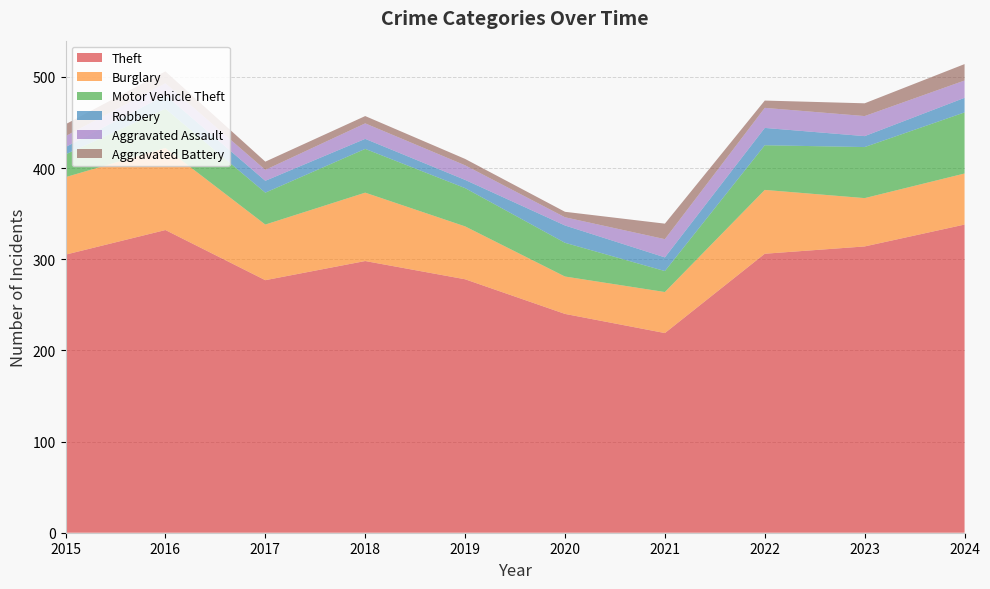

Reading left to right, transcribe all the data shown in this chart.

Theft: 305	332	277	298	278	240	219	306	314	338
Burglary: 85	90	61	75	58	41	45	70	53	56
Motor Vehicle Theft: 25	43	35	48	42	37	23	49	56	67
Robbery: 8	15	13	11	9	19	15	19	12	16
Aggravated Assault: 12	13	12	17	16	9	20	22	22	19
Aggravated Battery: 13	13	9	8	7	6	17	8	14	18